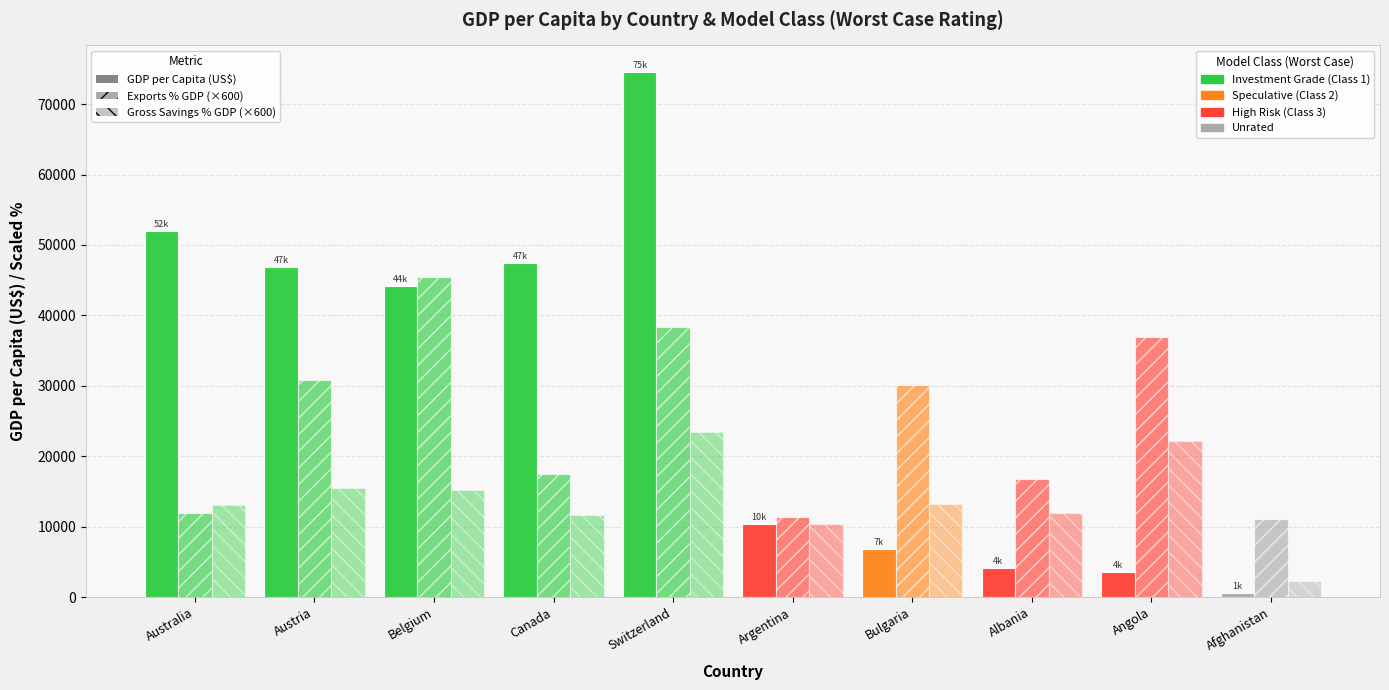

Count the number of data series in this chart.

3